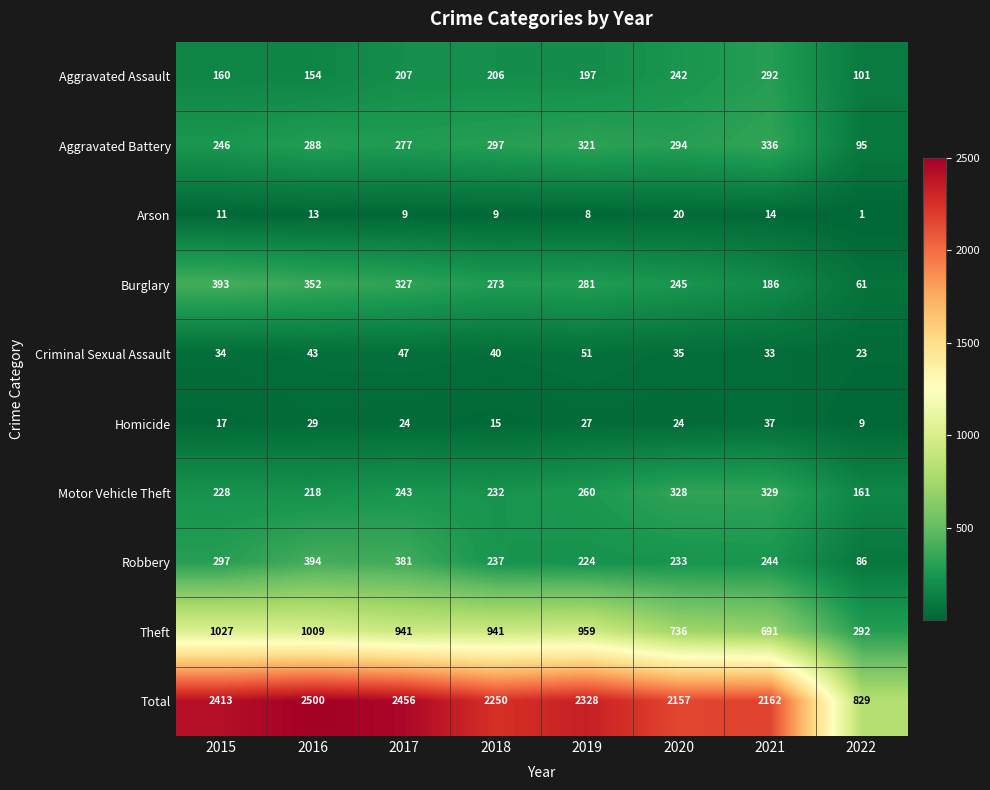

Is it true that Criminal Sexual Assault equals 6 at 2022?

False